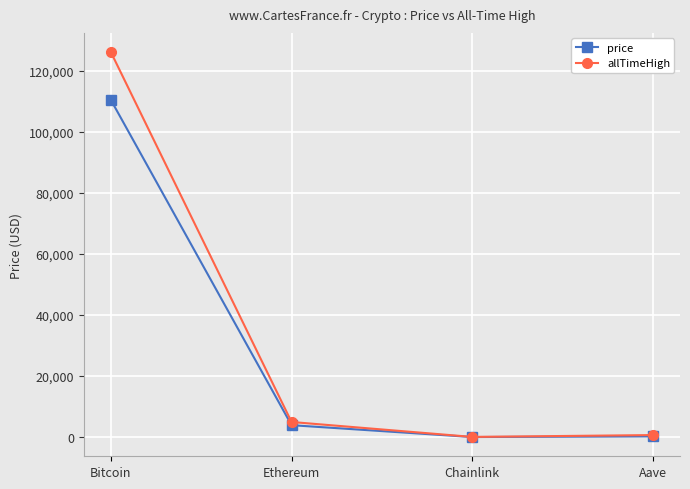

Where is allTimeHigh nearest to the value 63066?

Ethereum